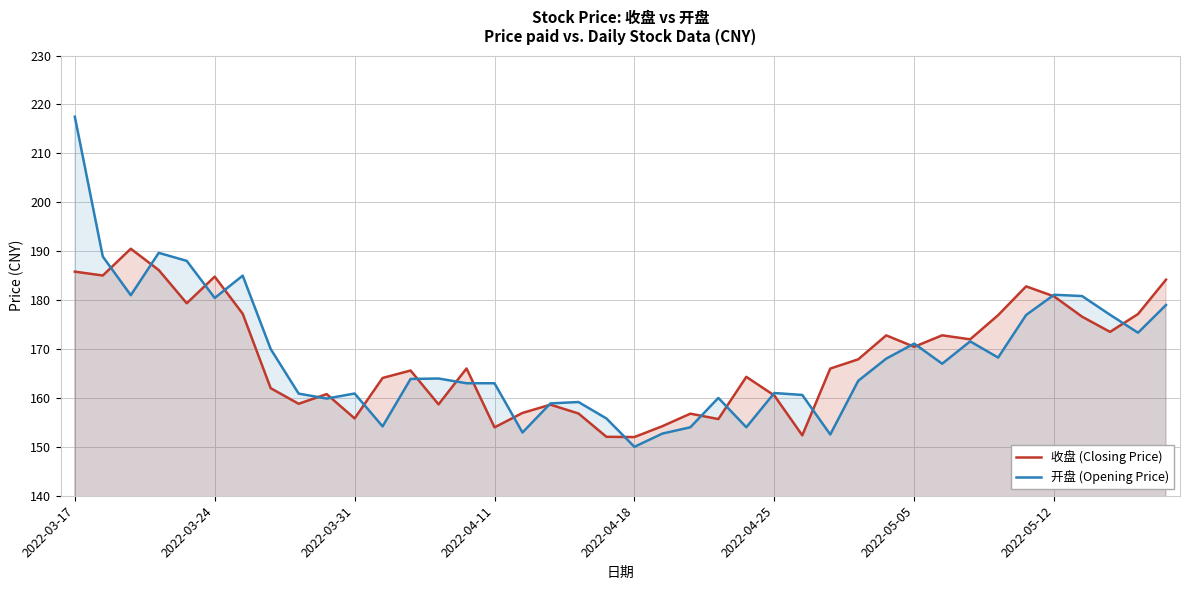

At 32, list the series in order from smallest to largest.

开盘 (Opening Price), 收盘 (Closing Price)